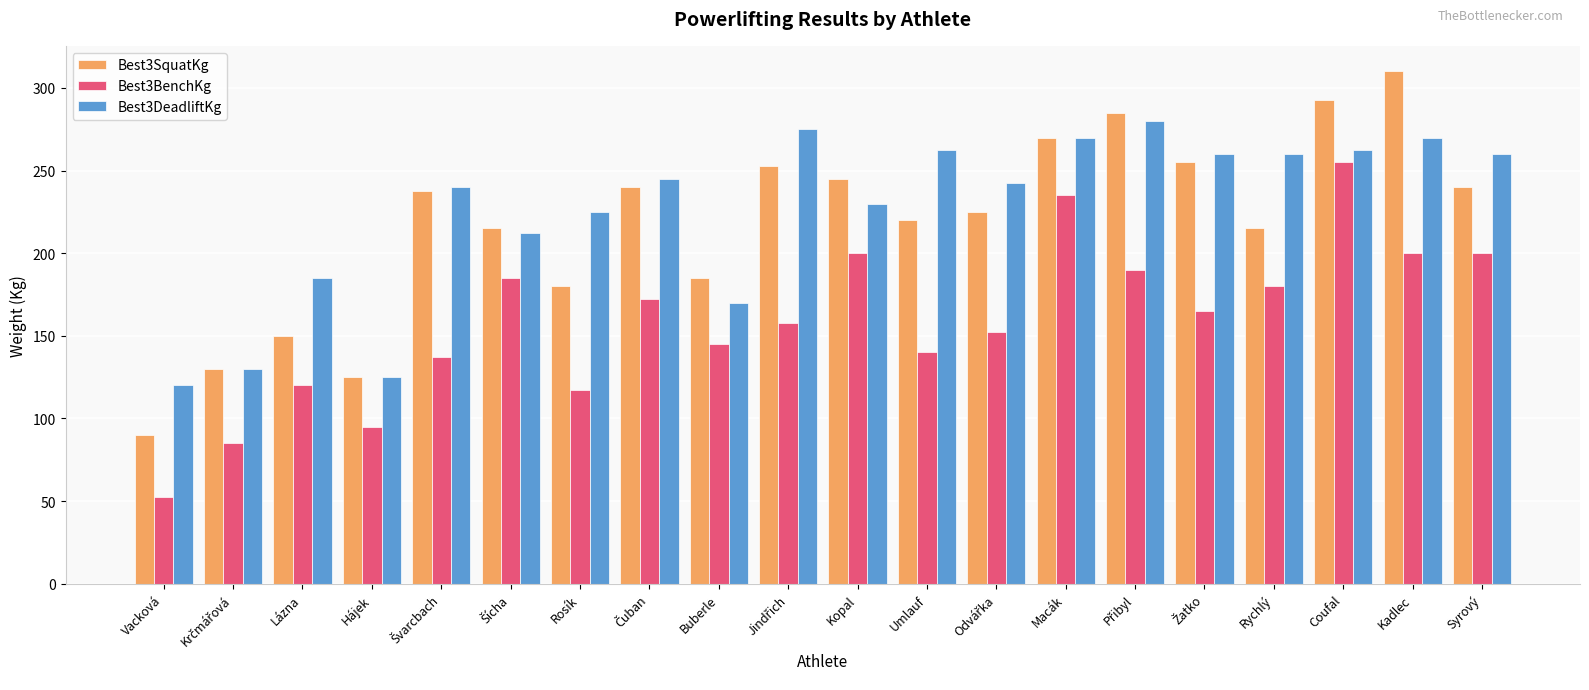

Is it true that Best3DeadliftKg equals 120.0 at Vacková?

True